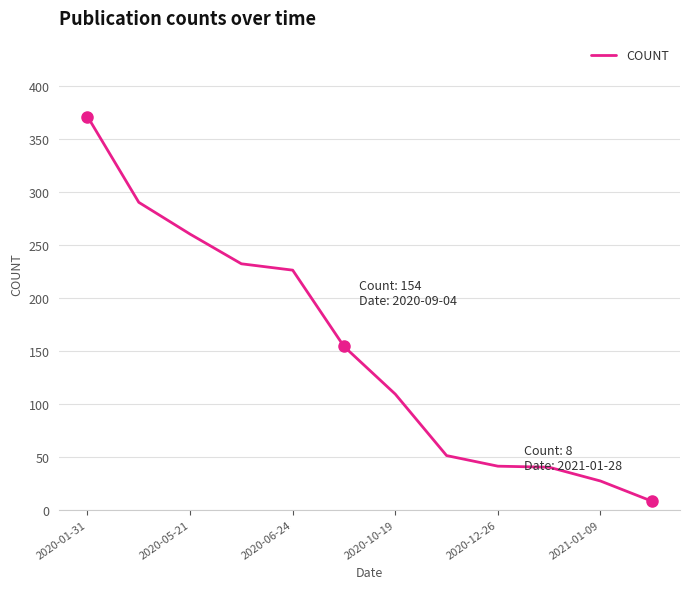

What is the maximum value shown in the chart?

371